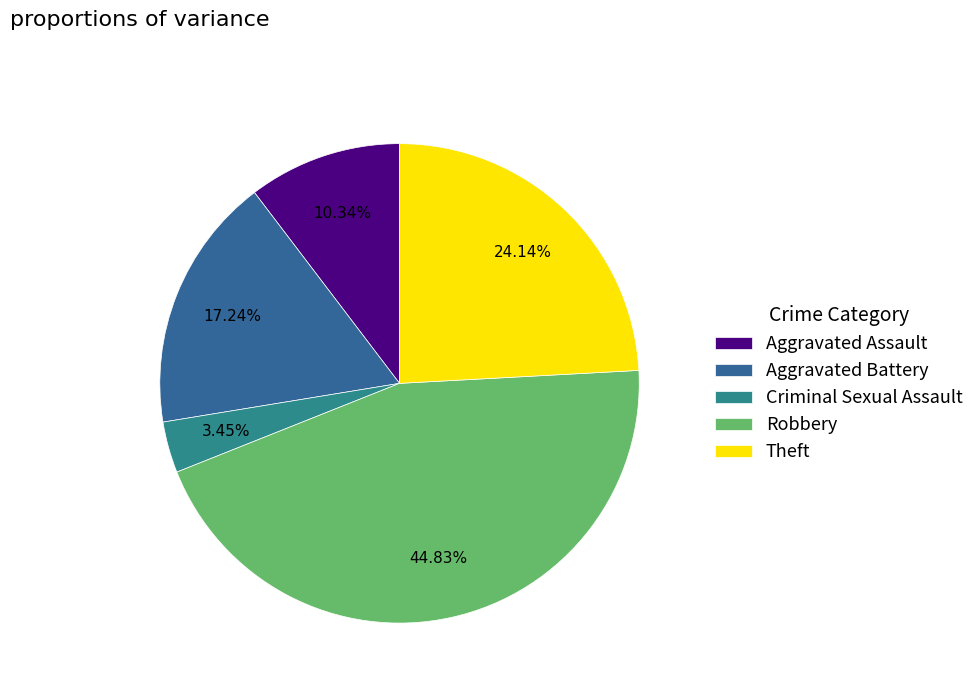

Which slice is the smallest?

Criminal Sexual Assault